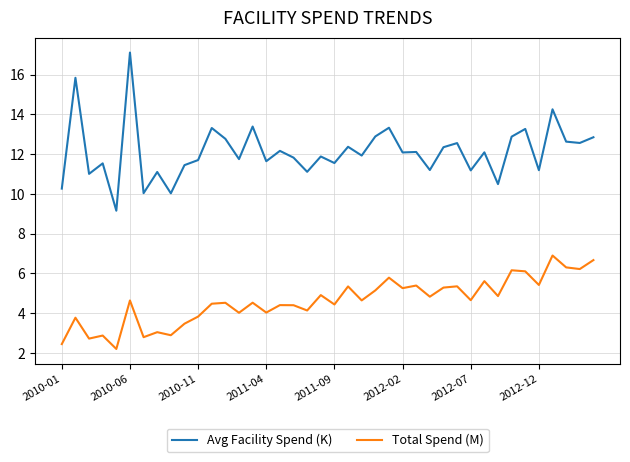

At how many categories does at least one series exceed 13?

7